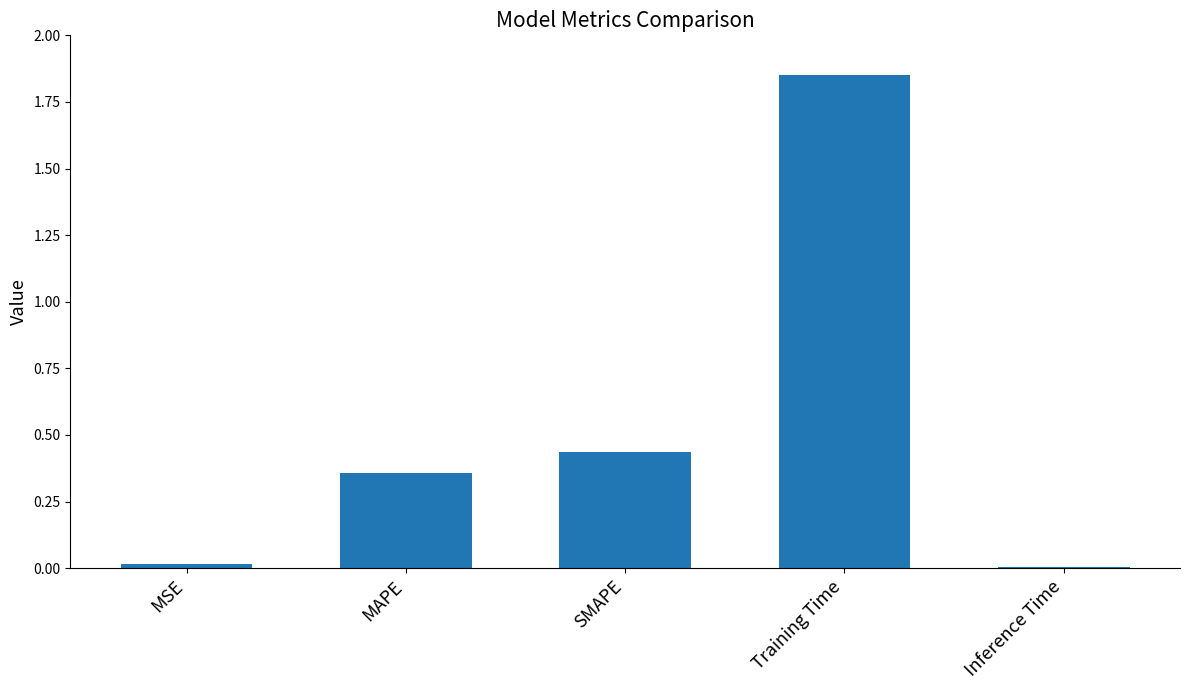

How many bars are there in total?

5